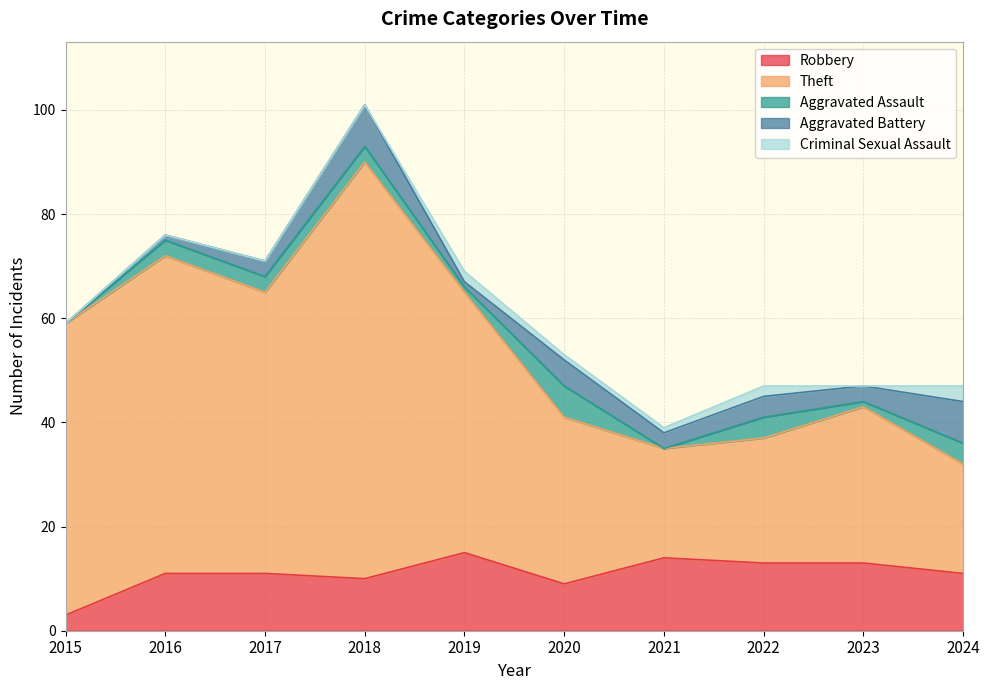

What is the average value of the Aggravated Assault series?

2